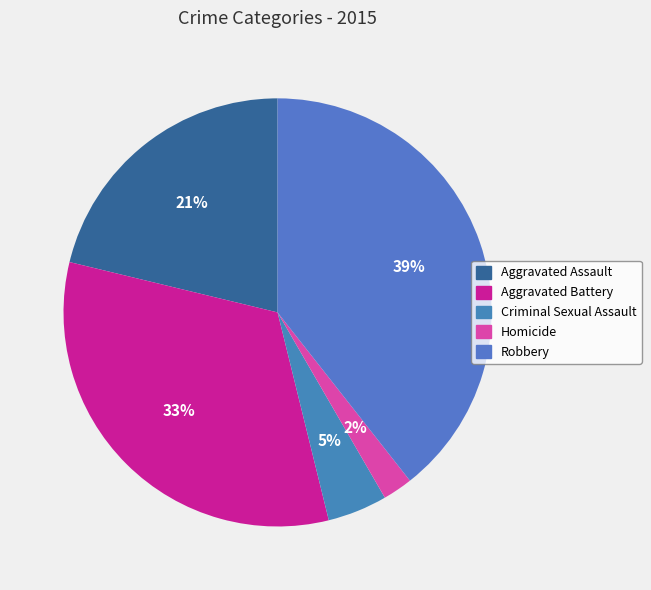

Is there any slice that represents more than half of the pie?

No